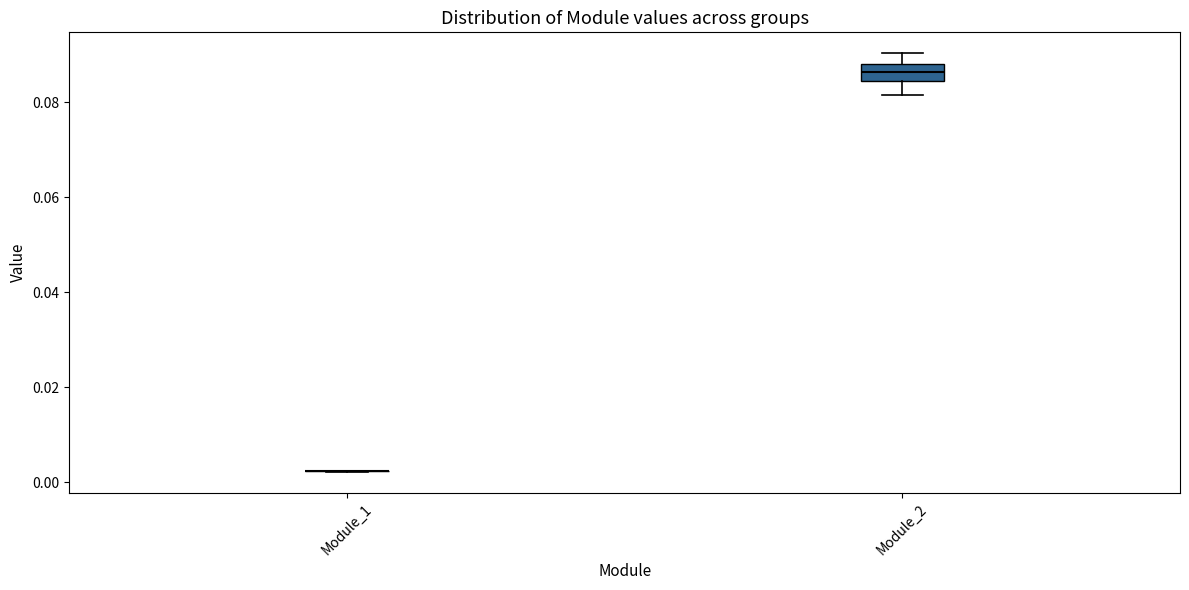

Reading left to right, read every box against the y-axis: the position of its median line, the range the box covers, and the ends of its whiskers. The values are not printed on the chart, so give them approximately, as read against the axis.

Module_1: box collapsed to a line at 0.002, whiskers 0.002 to 0.002
Module_2: median 0.086, box 0.084 to 0.088, whiskers 0.082 to 0.090